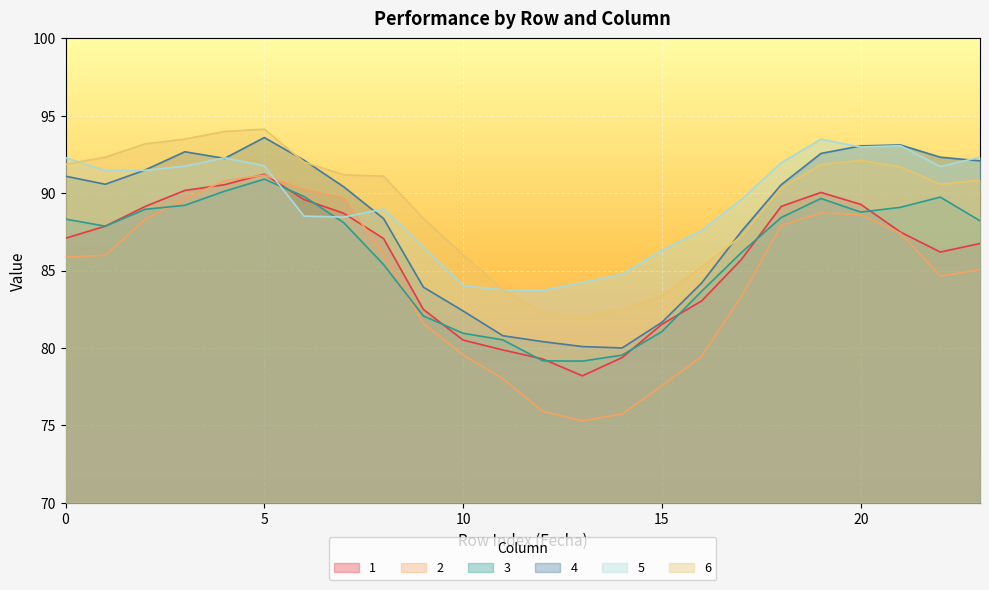

How many lines are shown in the chart?

6